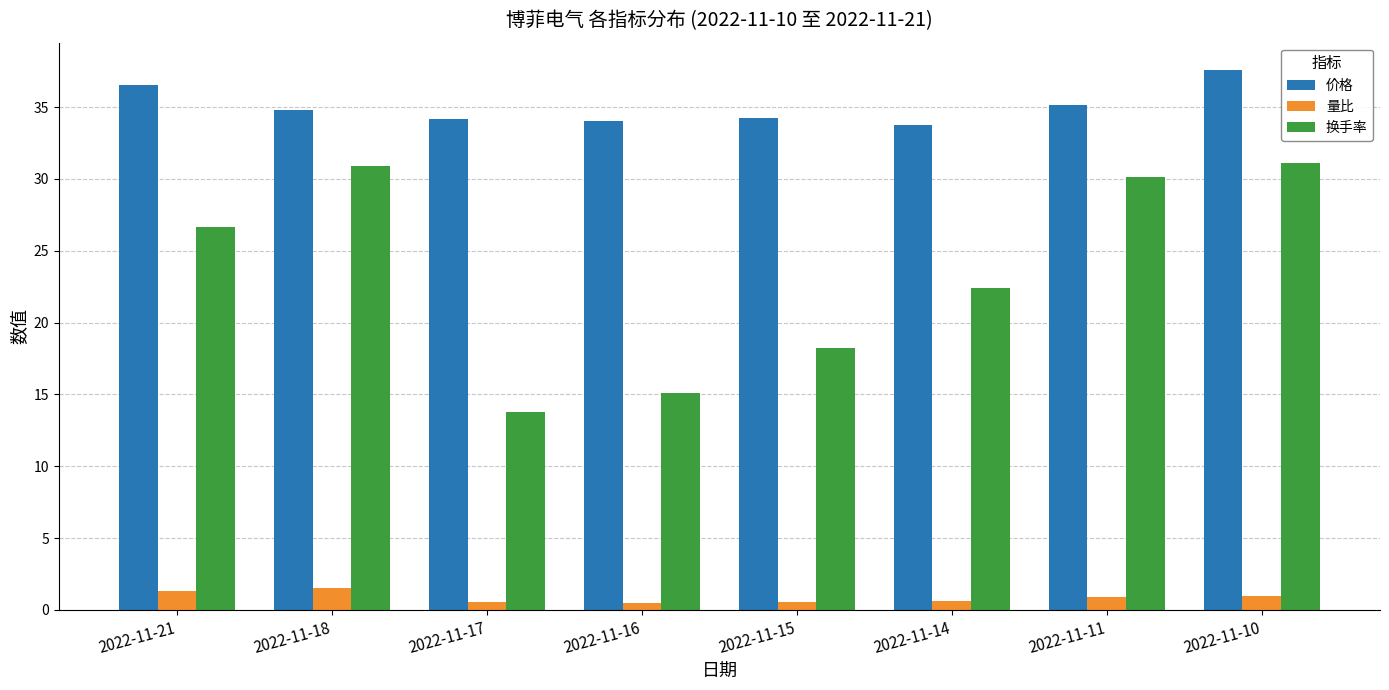

Which series has the largest range (max minus min)?

换手率